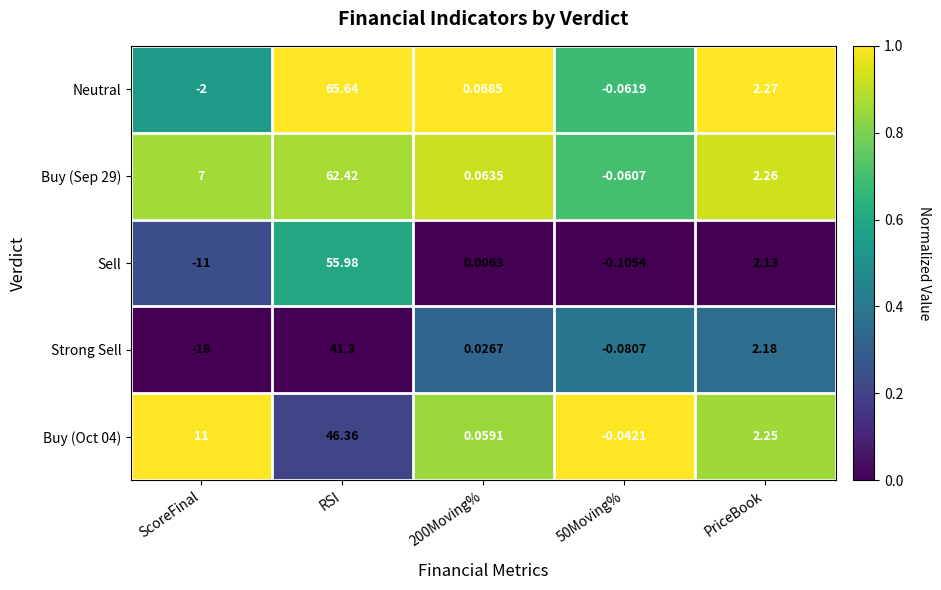

List the series in order of their peak value, lowest first.

Strong Sell, Buy (Oct 04), Sell, Buy (Sep 29), Neutral